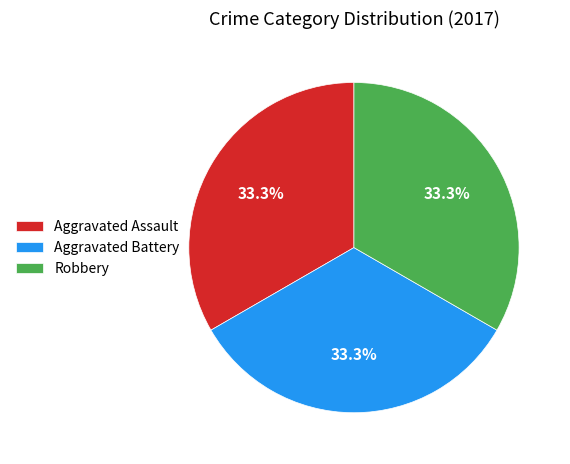

What percentage is NOT represented by Aggravated Battery?

66.7%